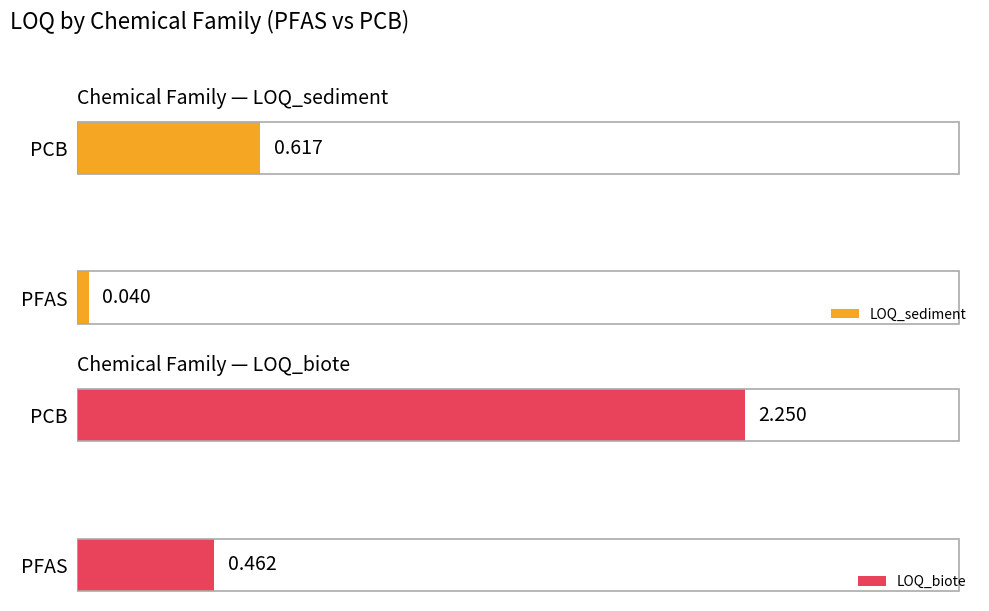

Reading left to right, transcribe all the data shown in this chart.

LOQ_sediment: 0.0	0.6
LOQ_biote: 0.5	2.2